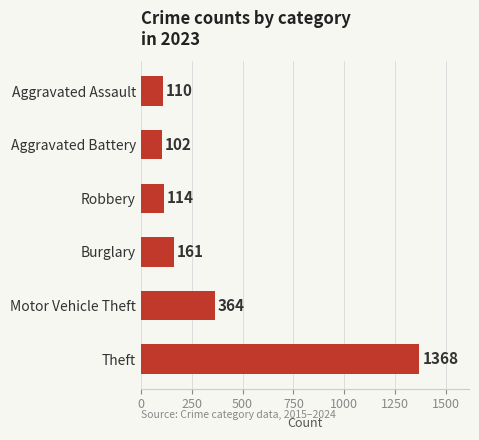

Reading top to bottom, what are all the values shown in this chart?

Aggravated Assault=110	Aggravated Battery=102	Robbery=114	Burglary=161	Motor Vehicle Theft=364	Theft=1368